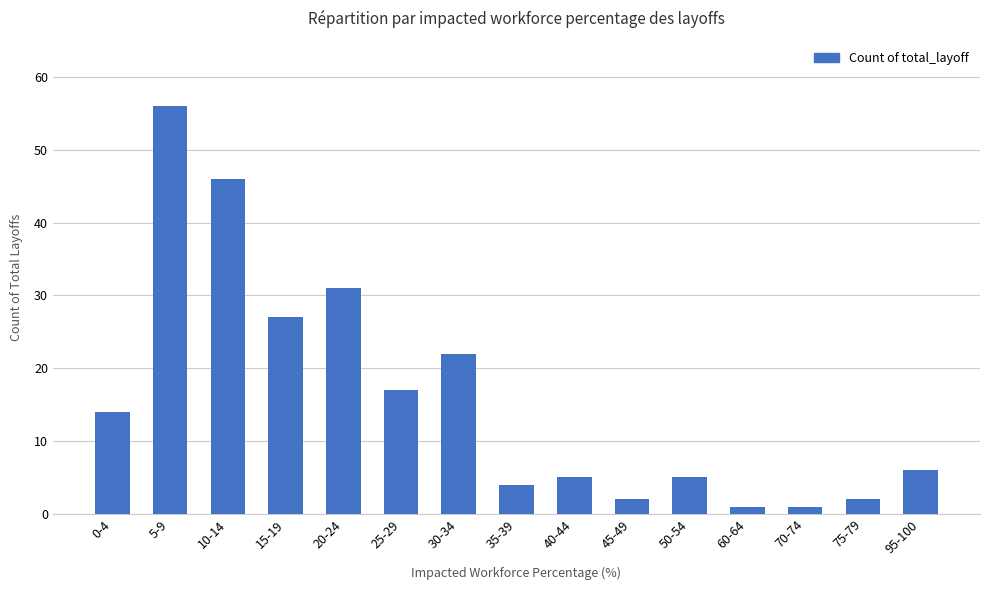

What is the difference between the maximum and second lowest values?

55